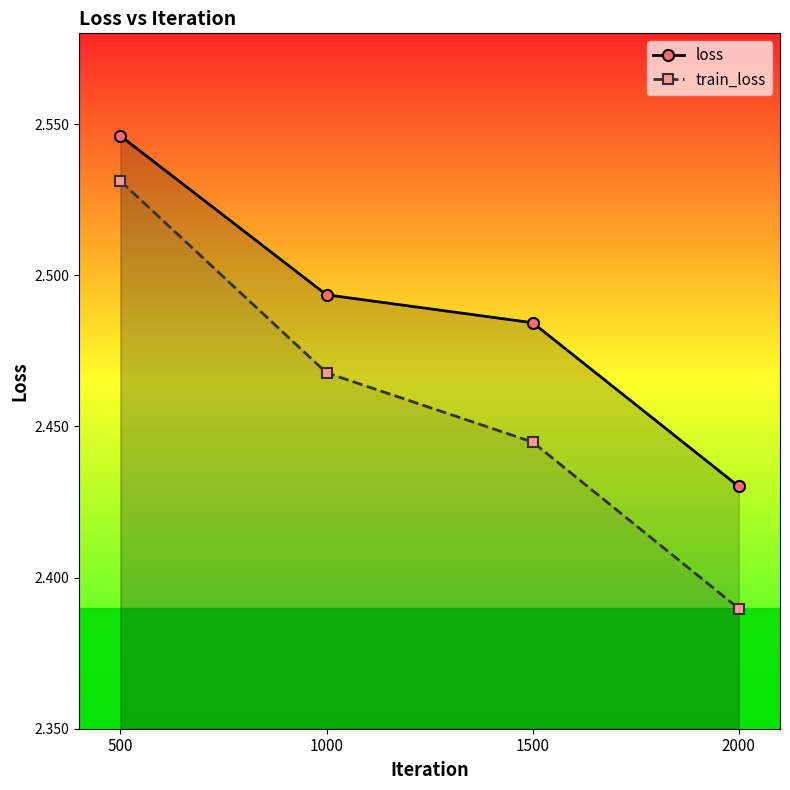

What is the sum of all train_loss values?

9.8